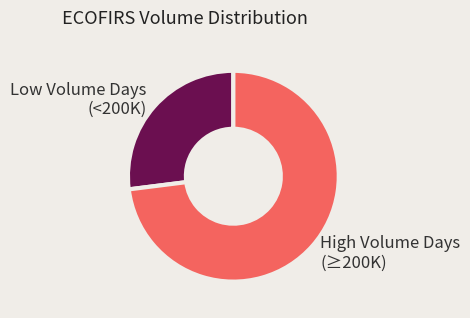

What is the smallest slice in the pie chart?

Low Volume Days (<200K)